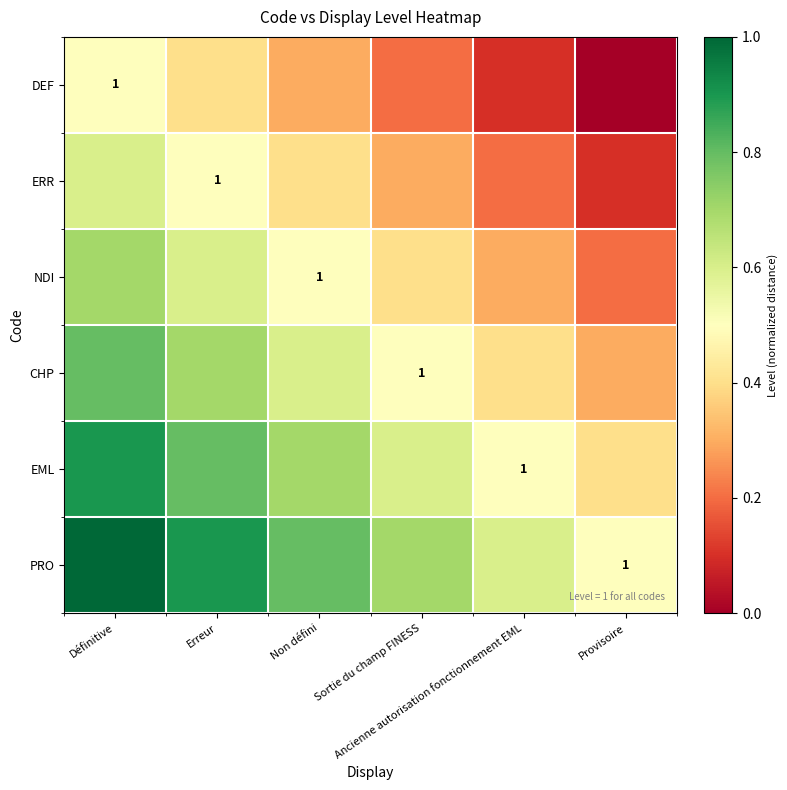

Is it true that DEF equals 0.3 at Non défini?

True